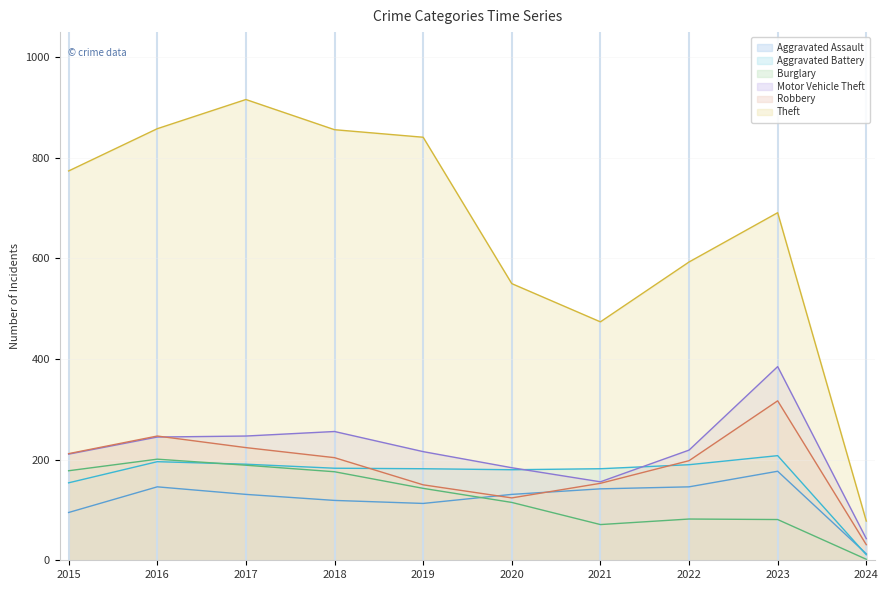

Is it true that Theft equals 1005 at 2022?

False